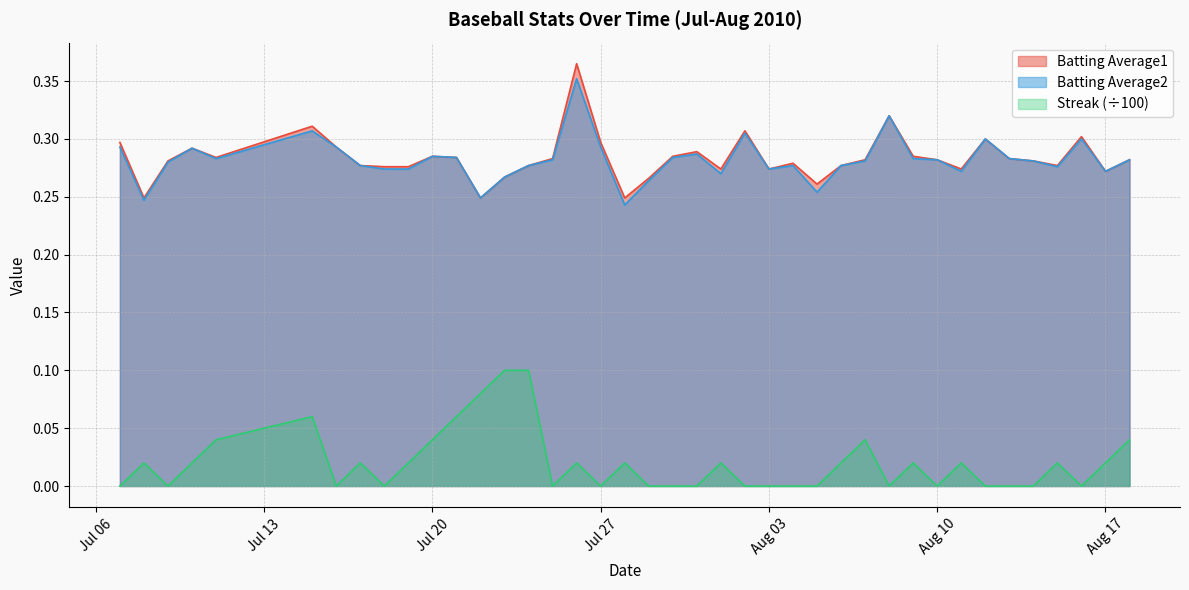

Which series has the largest total across all categories?

Batting Average1